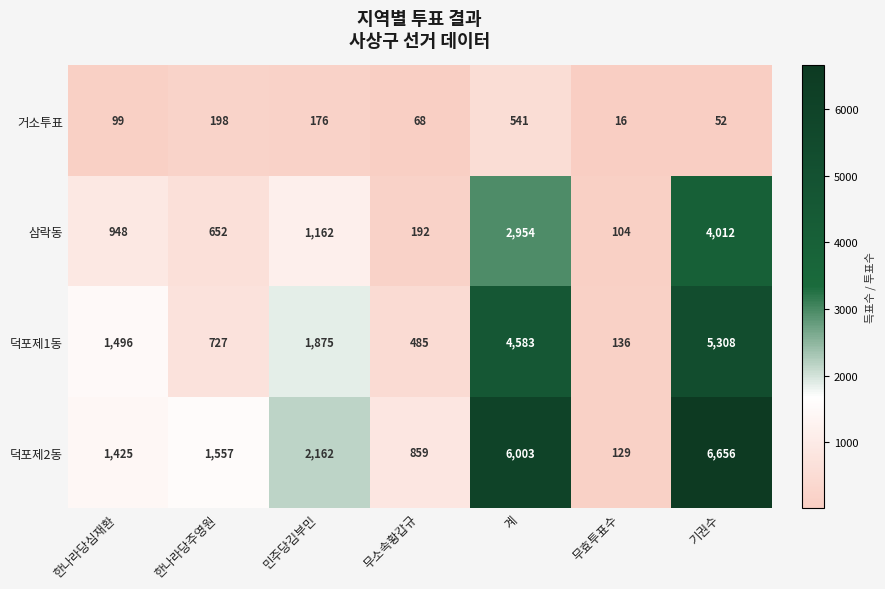

Is it true that 덕포제1동 equals 5308 at 기권수?

True